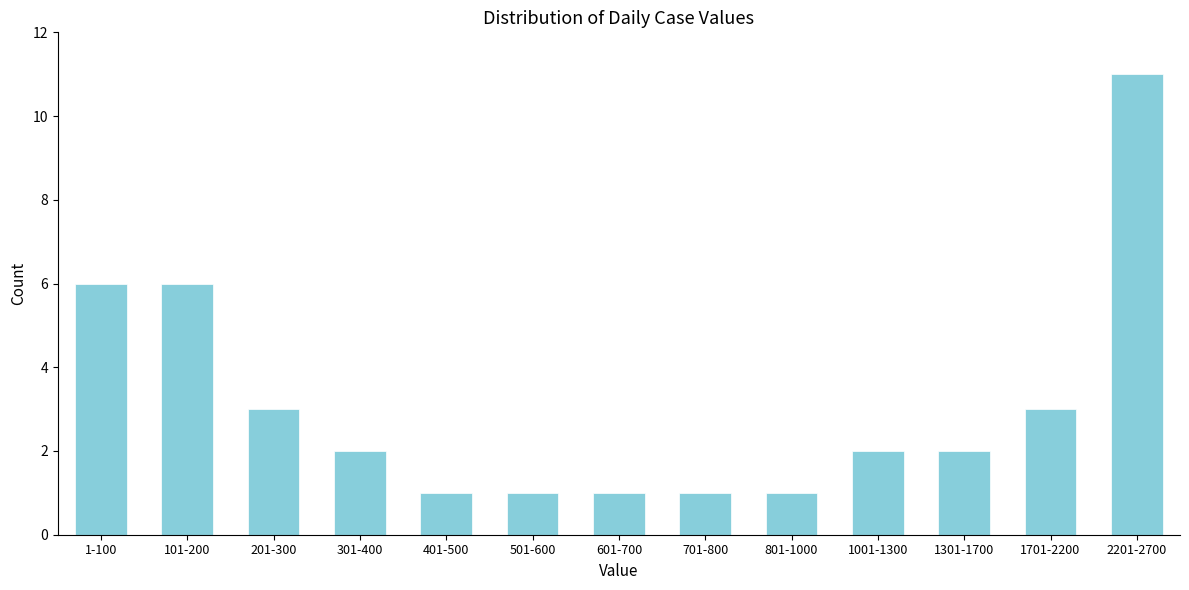

Reading left to right, list all the values displayed in this chart.

6	6	3	2	1	1	1	1	1	2	2	3	11